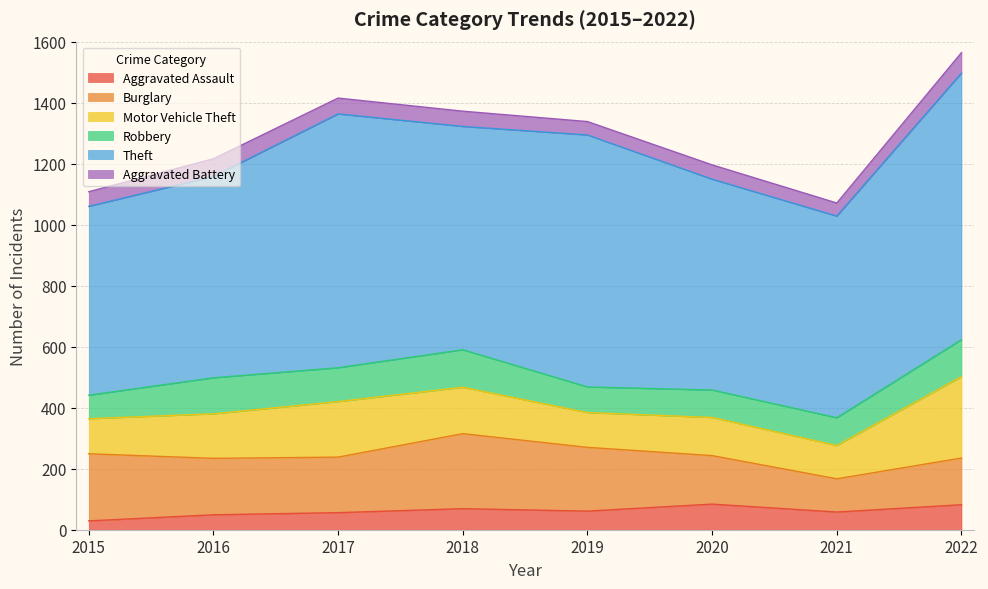

True or false: Robbery and Aggravated Battery cross at least once.

False